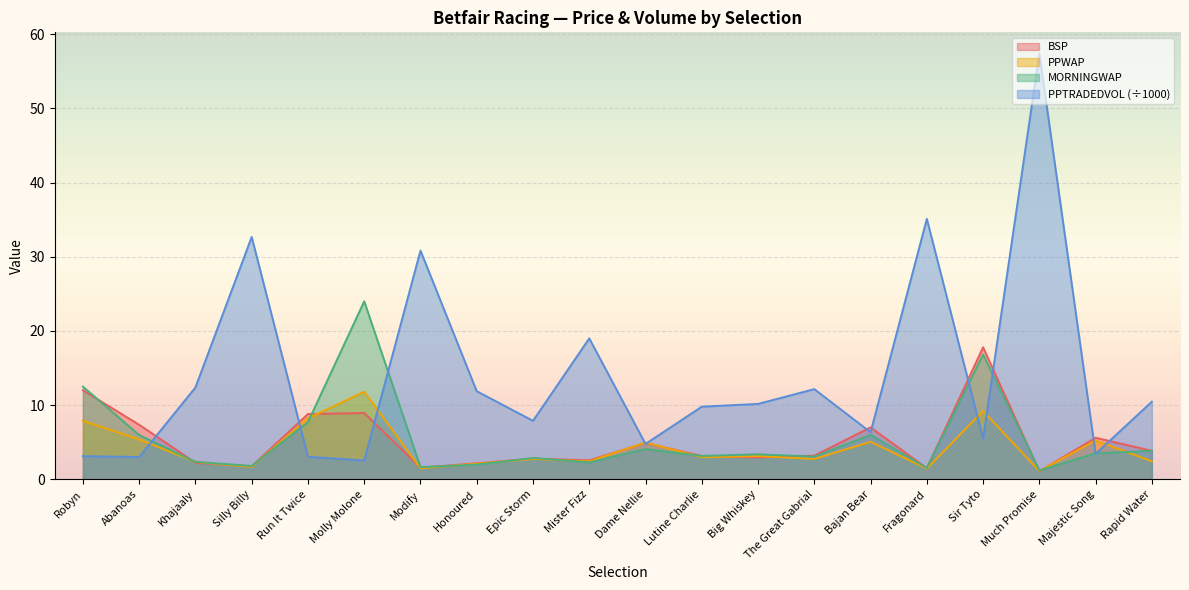

Where is the first local minimum for PPWAP?

Silly Billy